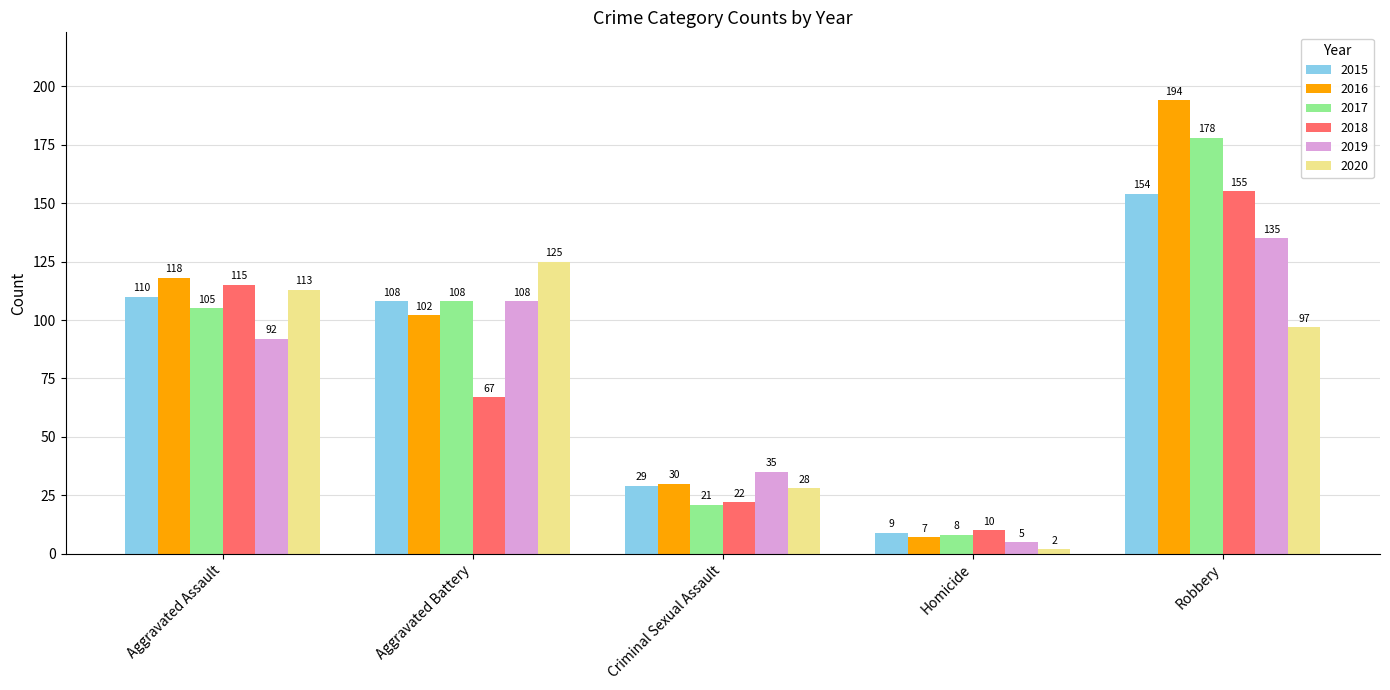

The value of 2016 at Robbery is 338. True or false?

False